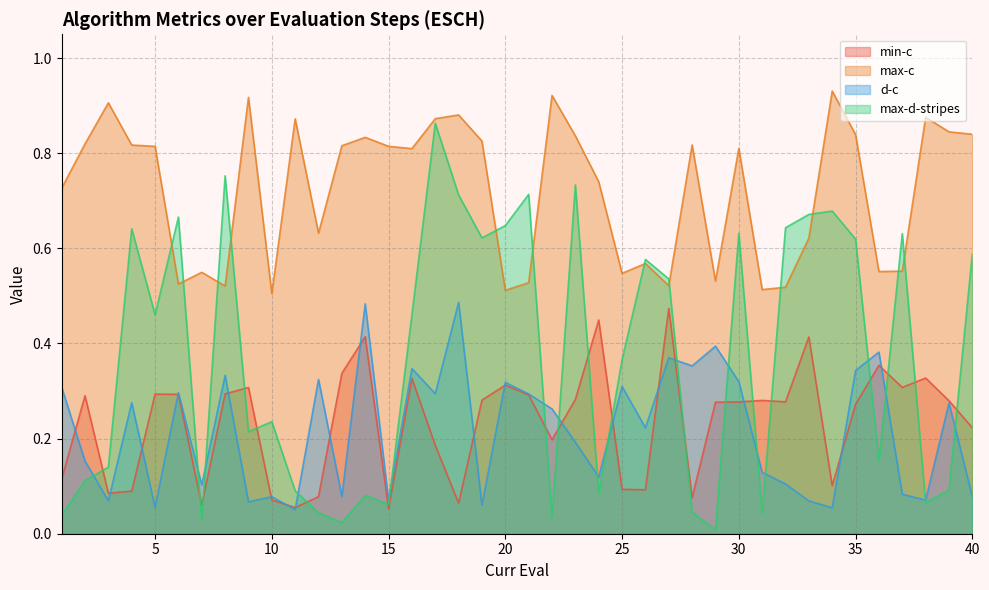

Does the chart display data point markers on the line(s)?

No